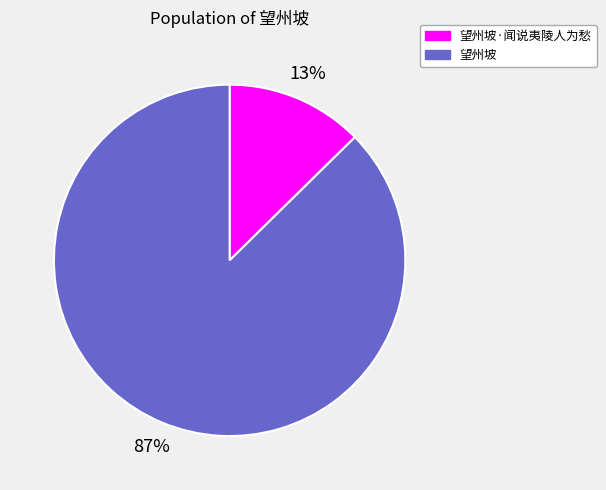

Does 望州坡·闻说夷陵人为愁 account for over 50% of the chart?

No